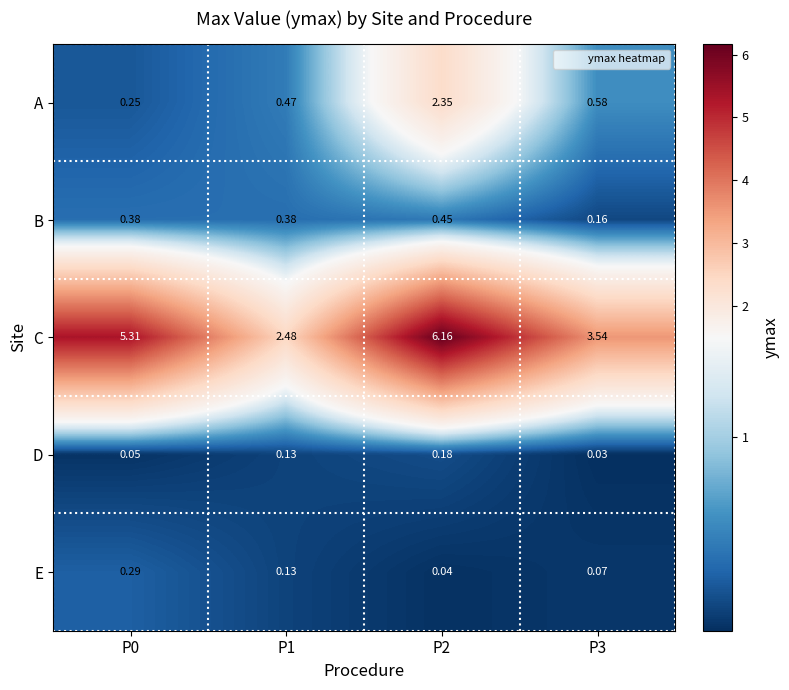

Is the value of A at P1 greater than the value of D at P3?

Yes